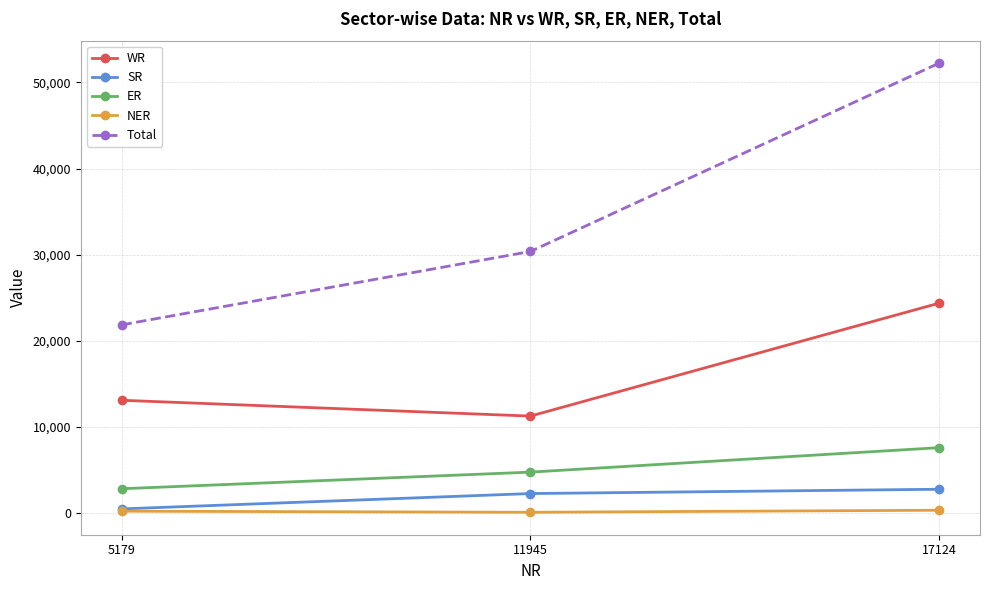

True or false: Total has a value of 52243 at 17124.

True